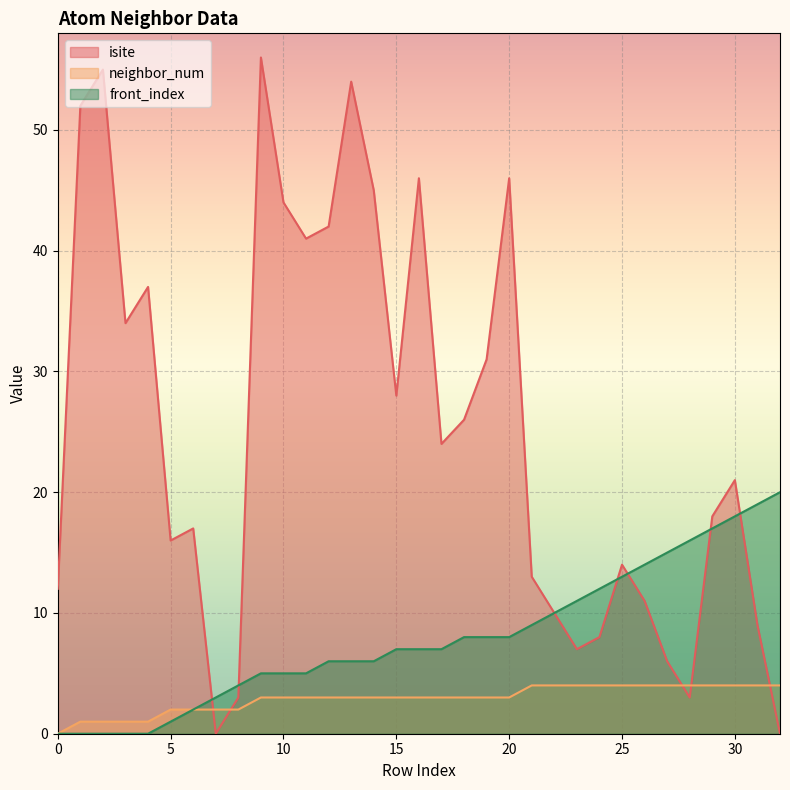

Rank the series at 19 from highest to lowest value.

isite, front_index, neighbor_num